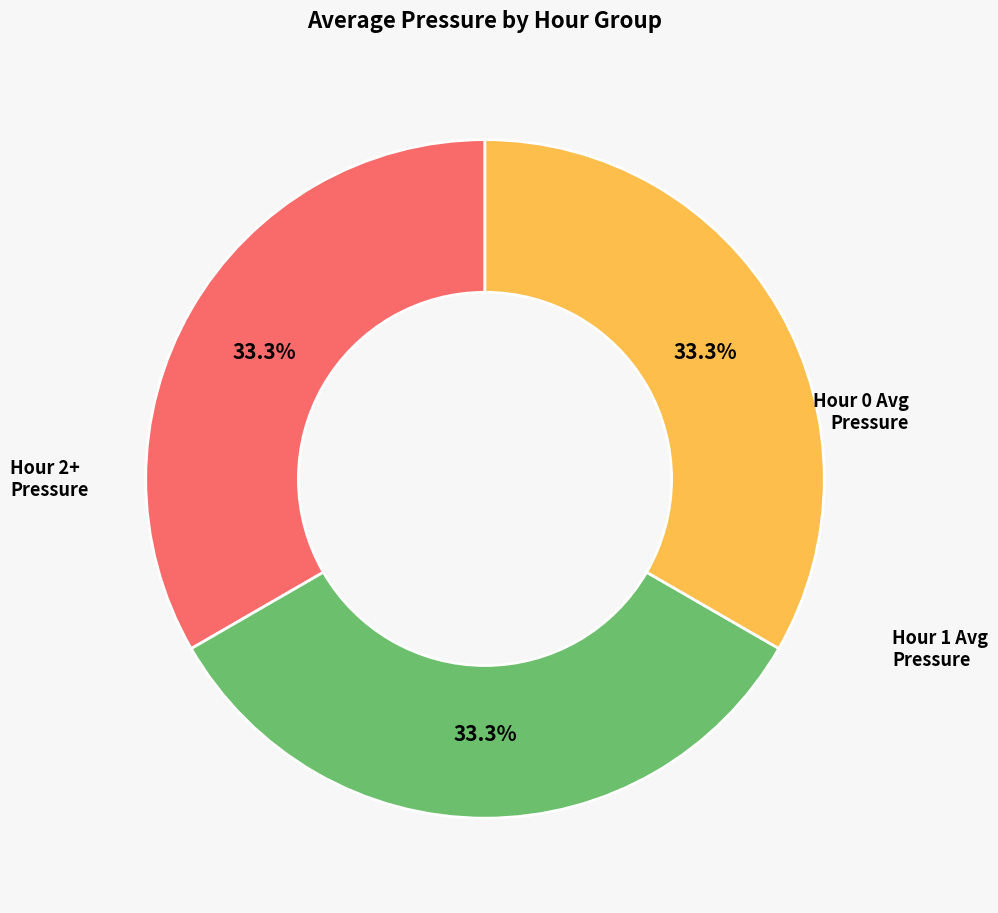

Is there any slice that represents more than half of the pie?

No